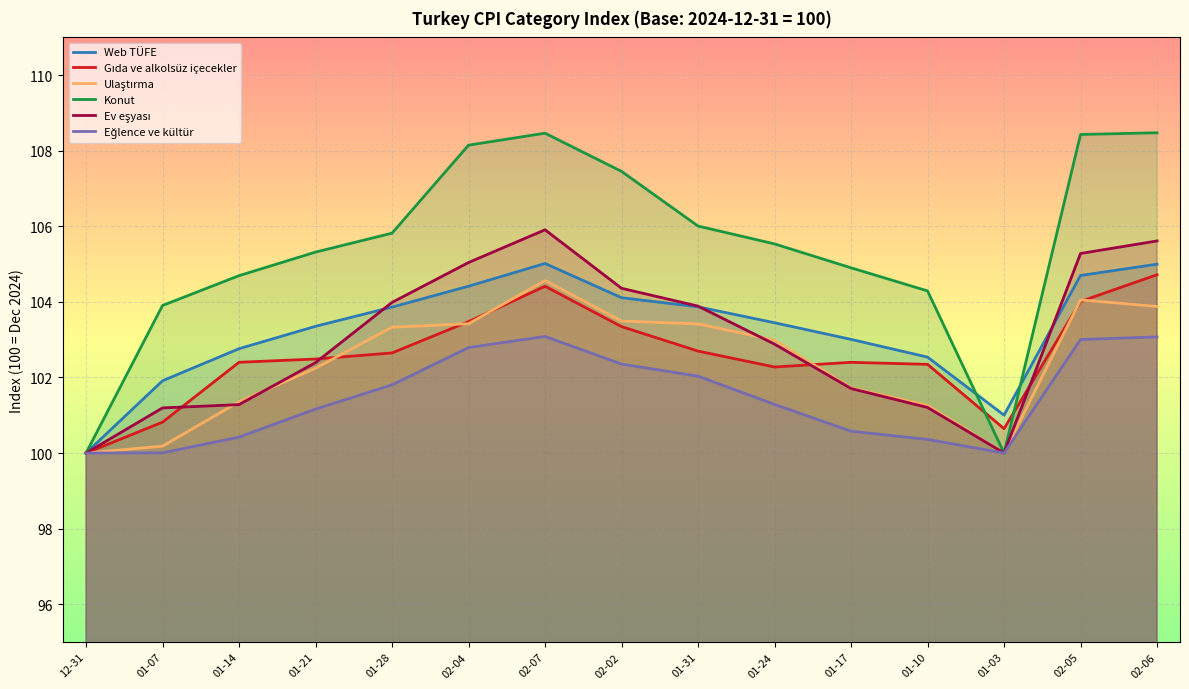

What is the difference between the Web TÜFE values at 12-31 and 02-06?

5.0